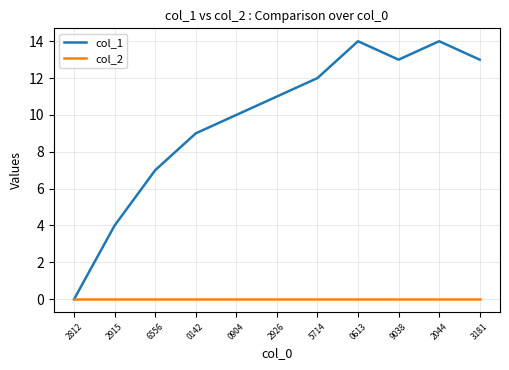

The col_2 series shows 0 at 0904. True or false?

True